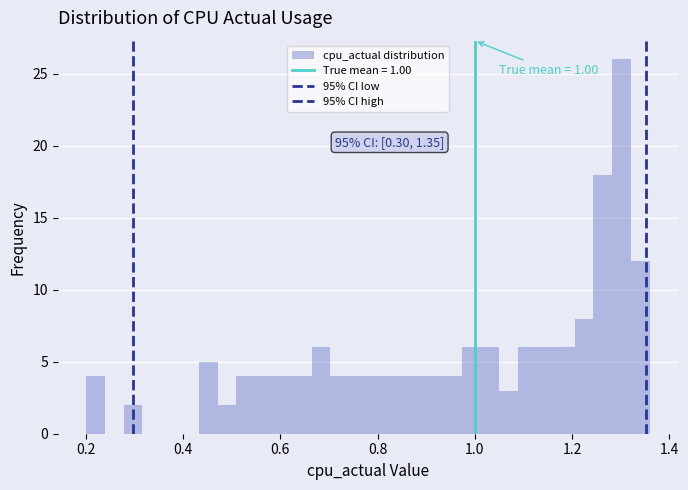

Read against the x-axis, roughly where is the centre of the tallest bar?

1.30